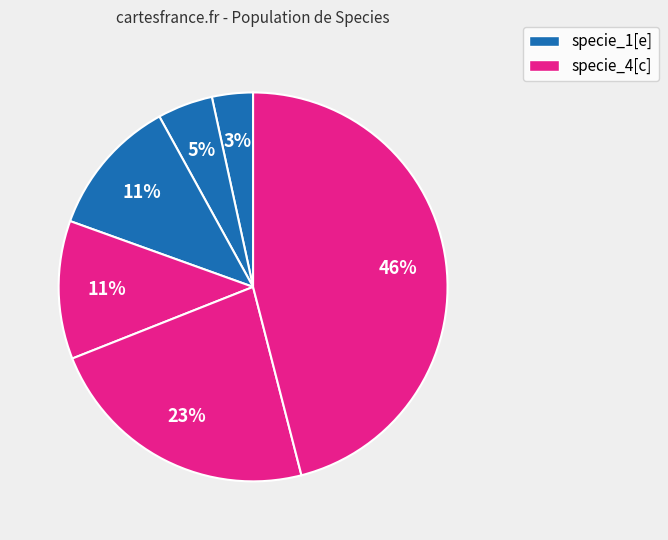

Count the number of slices in the pie.

6